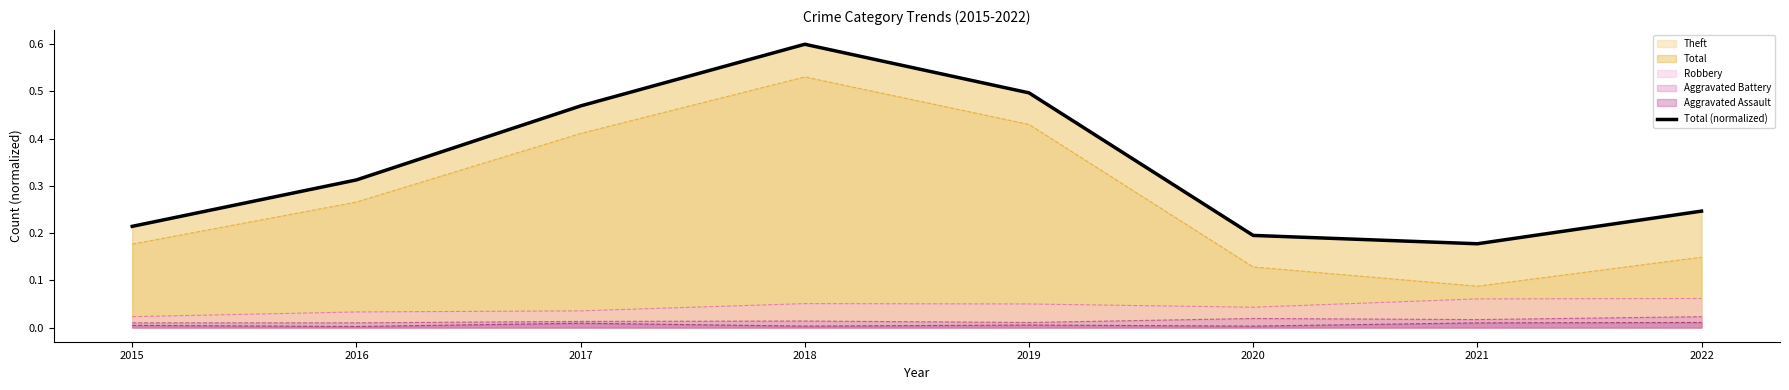

True or false: the data shows 0.2 at 2021.

True